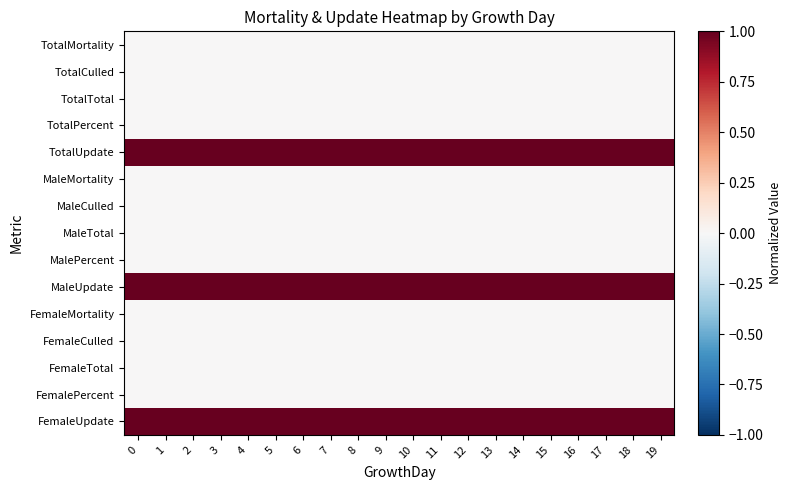

What is the difference between the highest and lowest values at 7?

1